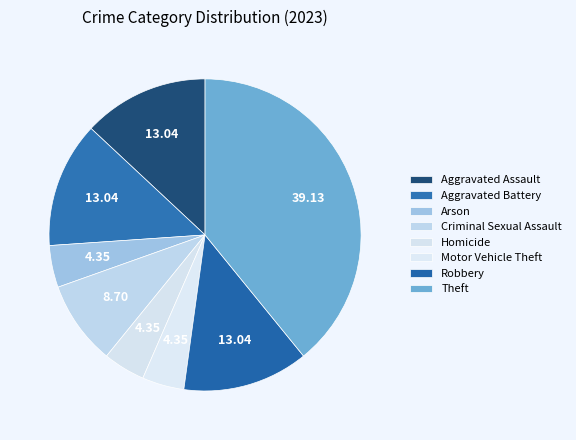

To the nearest percent, what is the combined percentage of Robbery and Theft?

52%